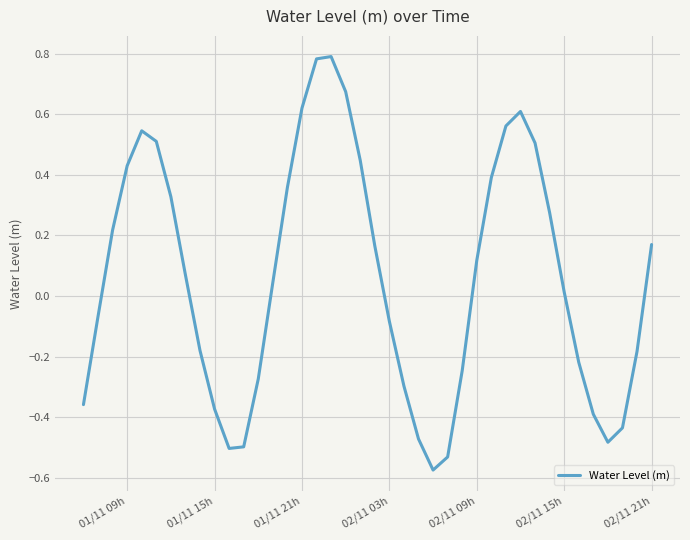

What is the difference between the maximum and minimum values?

1.4